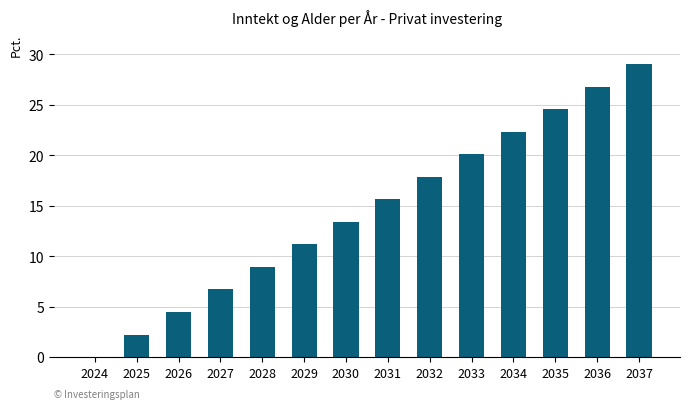

What is the sum of all values?

203.0